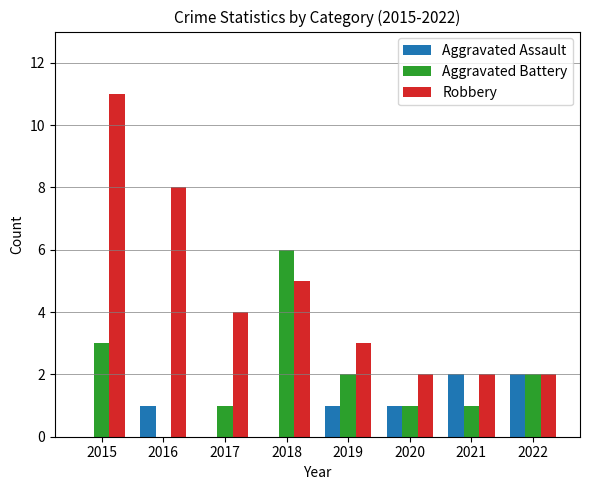

Are the bars horizontal?

No